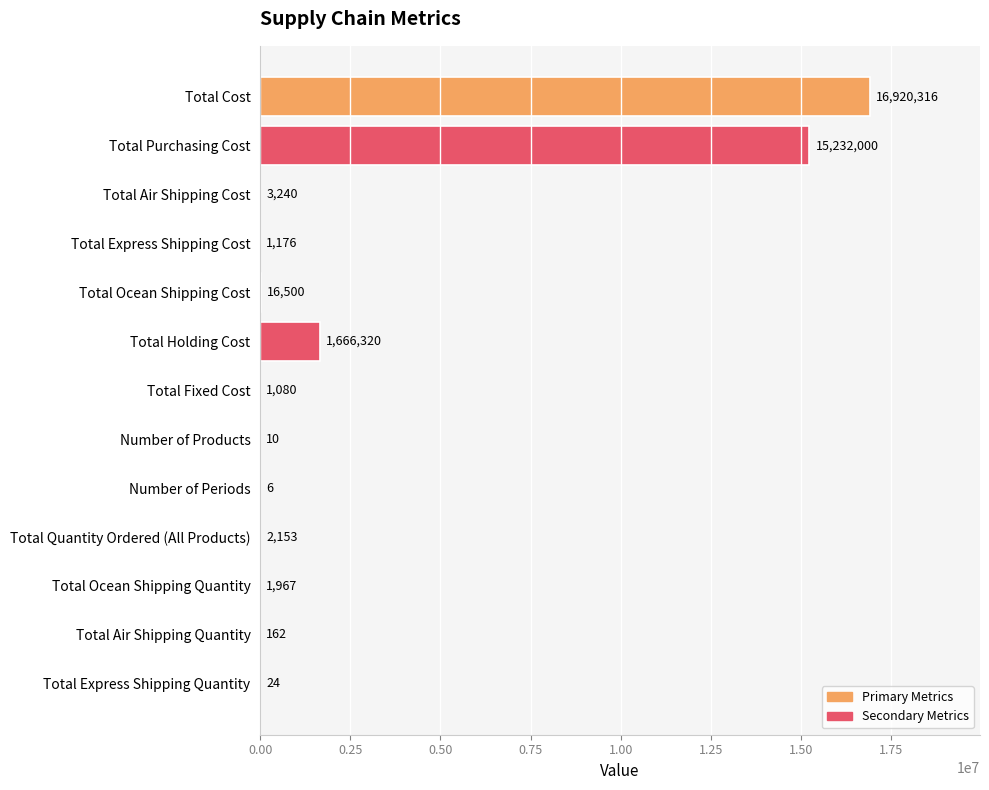

At which category does the chart reach its peak across all series?

Total Cost